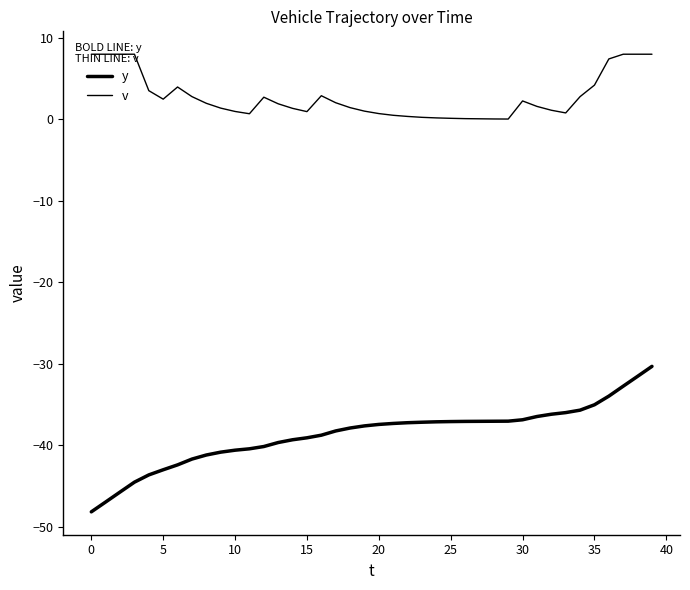

How many lines are shown in the chart?

2